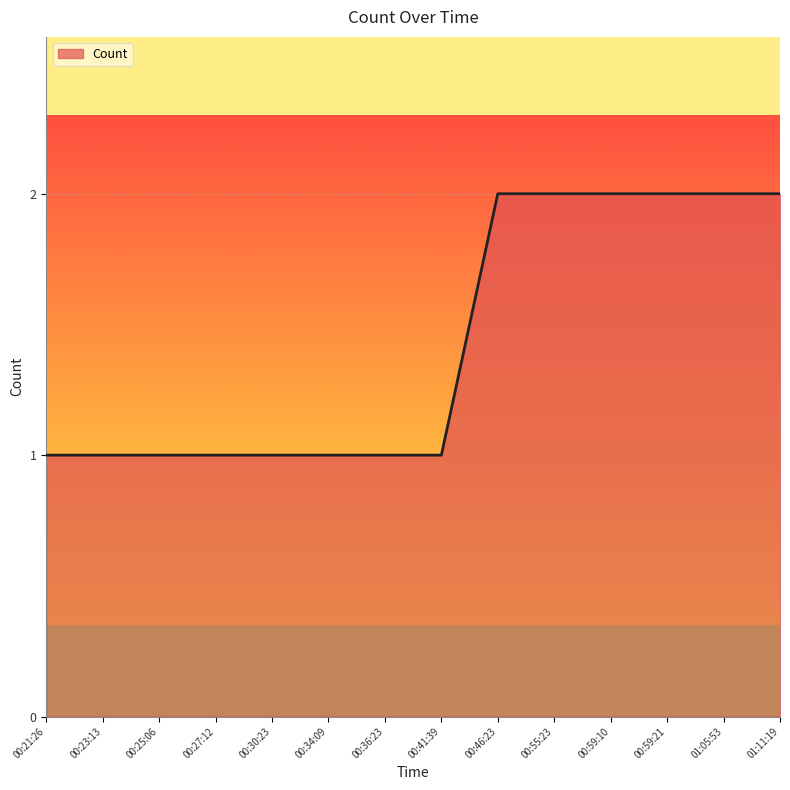

How many lines are shown in the chart?

1